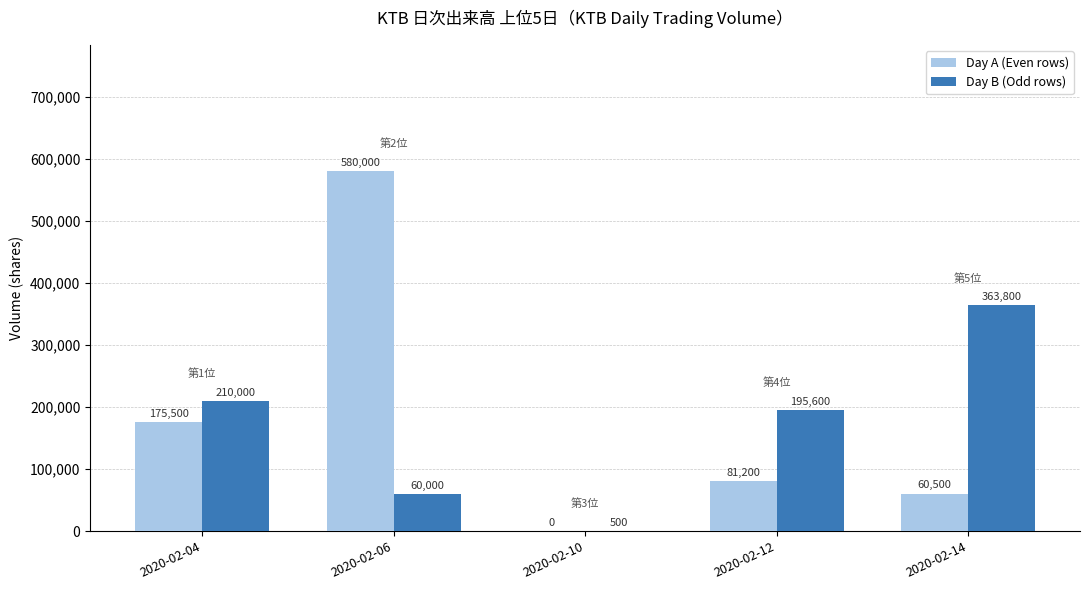

What is the spread (max minus min) of values at 2020-02-10?

500